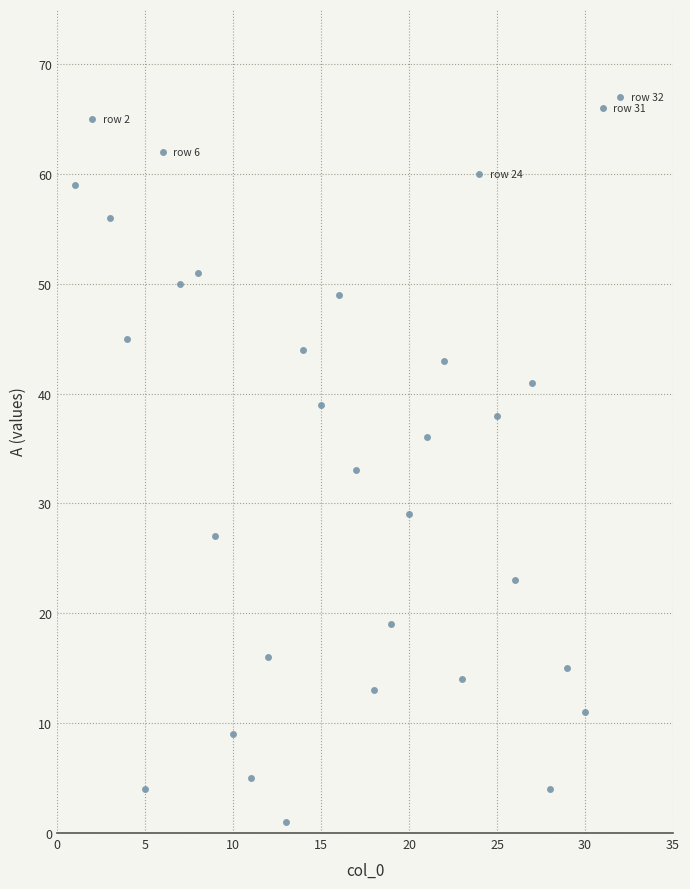

What Y value in the scatter plot is closest to 34?

33